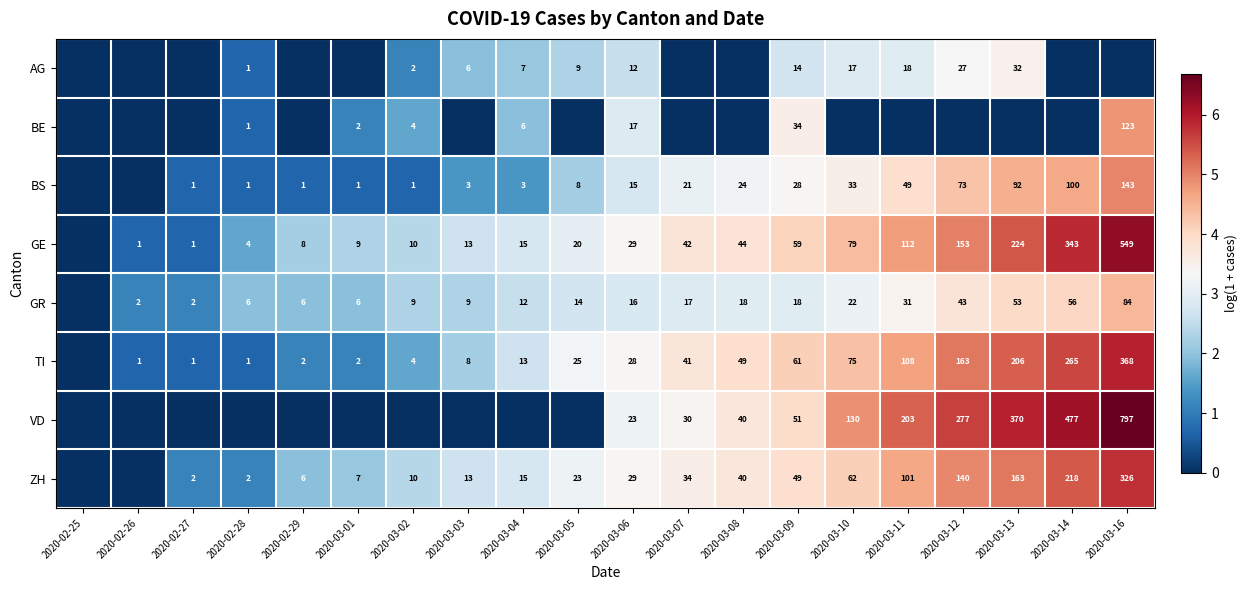

Count the number of categories in the chart.

20